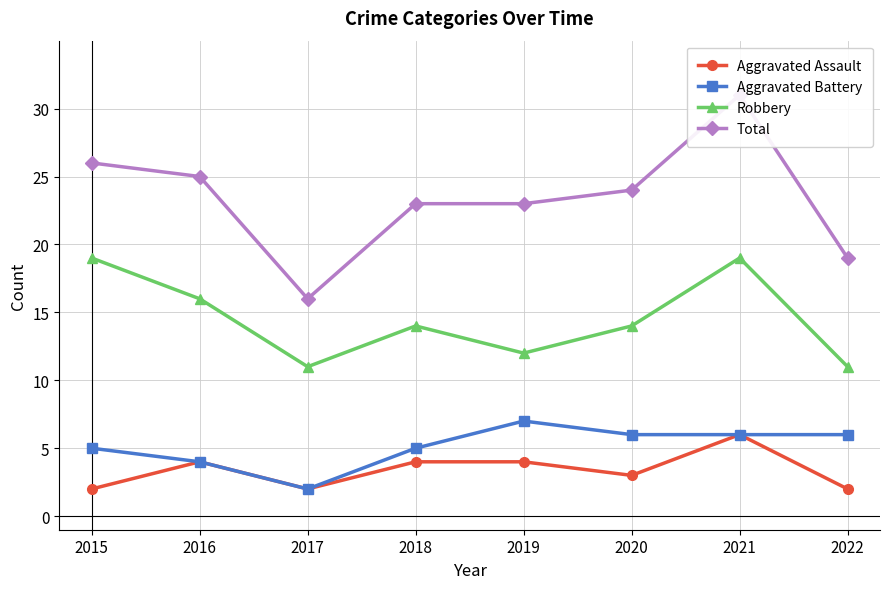

In Aggravated Battery, how many points are higher than both neighbors (excluding endpoints)?

1